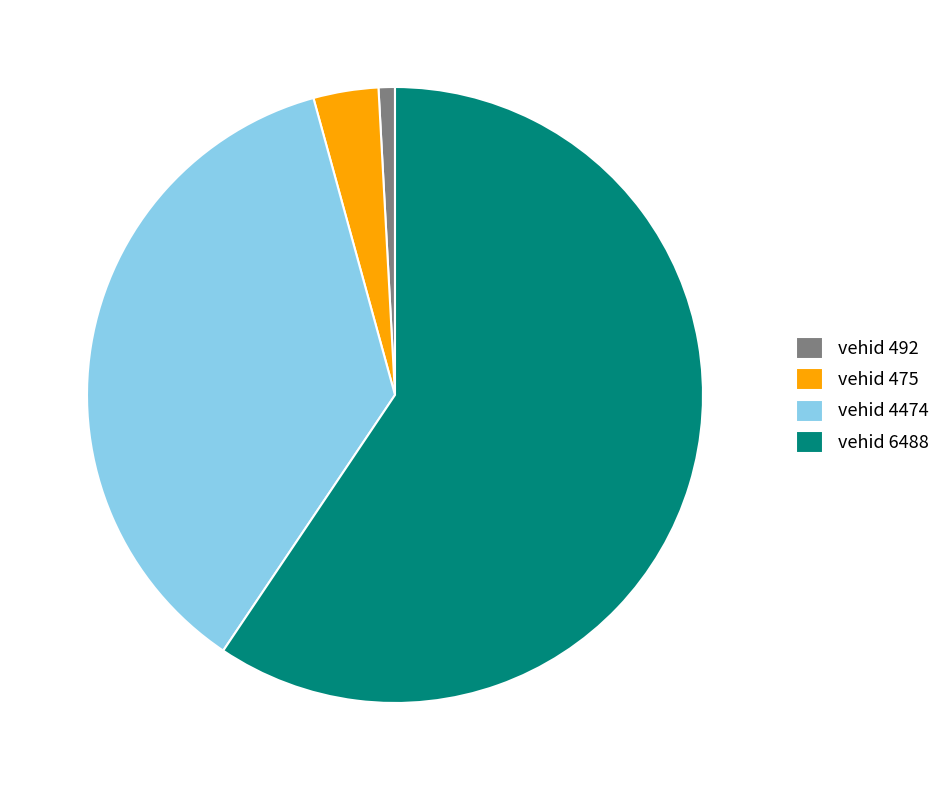

What is the largest slice in the pie chart?

vehid 6488